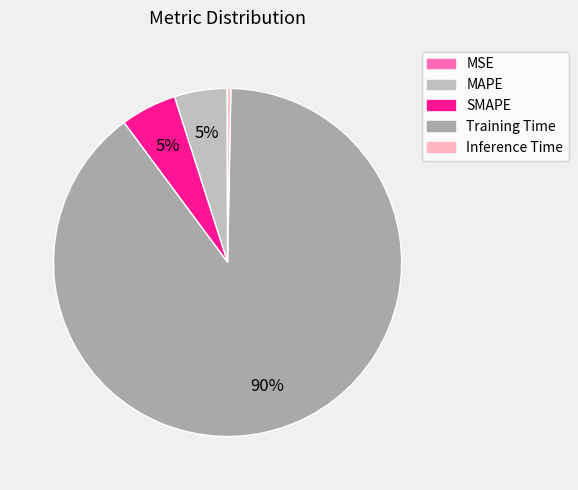

Is MSE the majority of the pie?

No